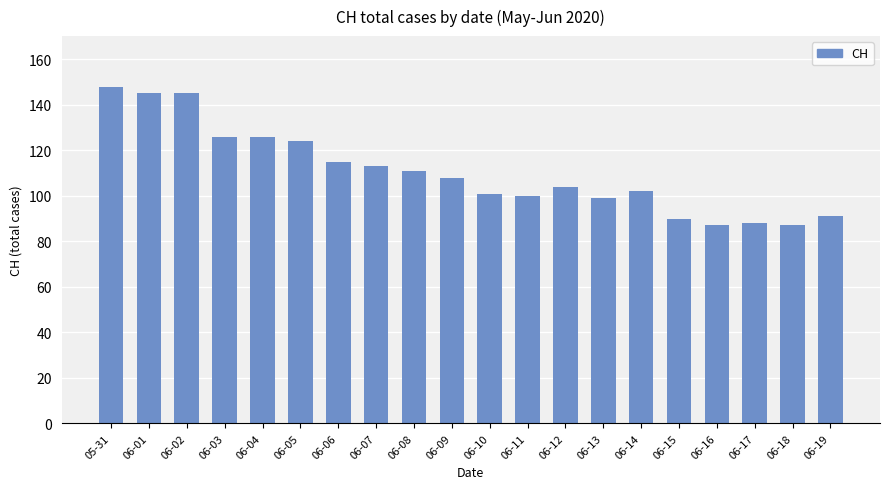

What is the sum of the values at 06-14 and 06-10?

203